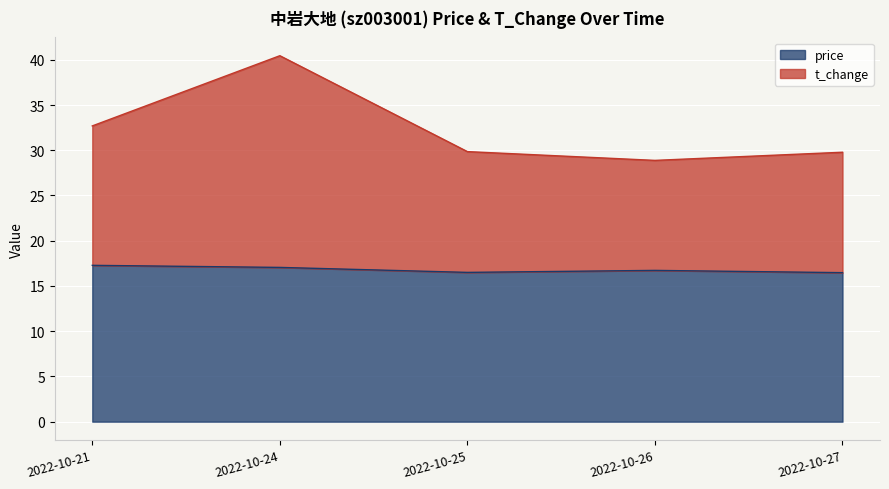

Between 2022-10-26 and 2022-10-21, which is larger?

2022-10-21